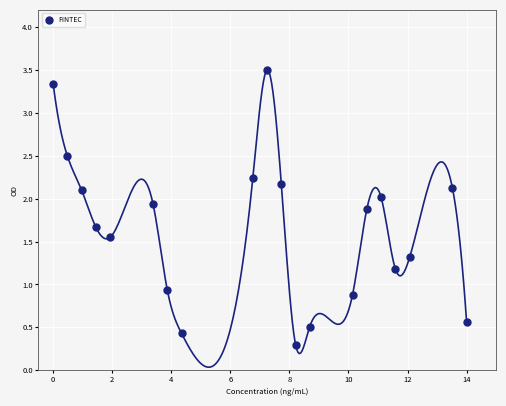

What Y value in the scatter plot is closest to 1?

0.9